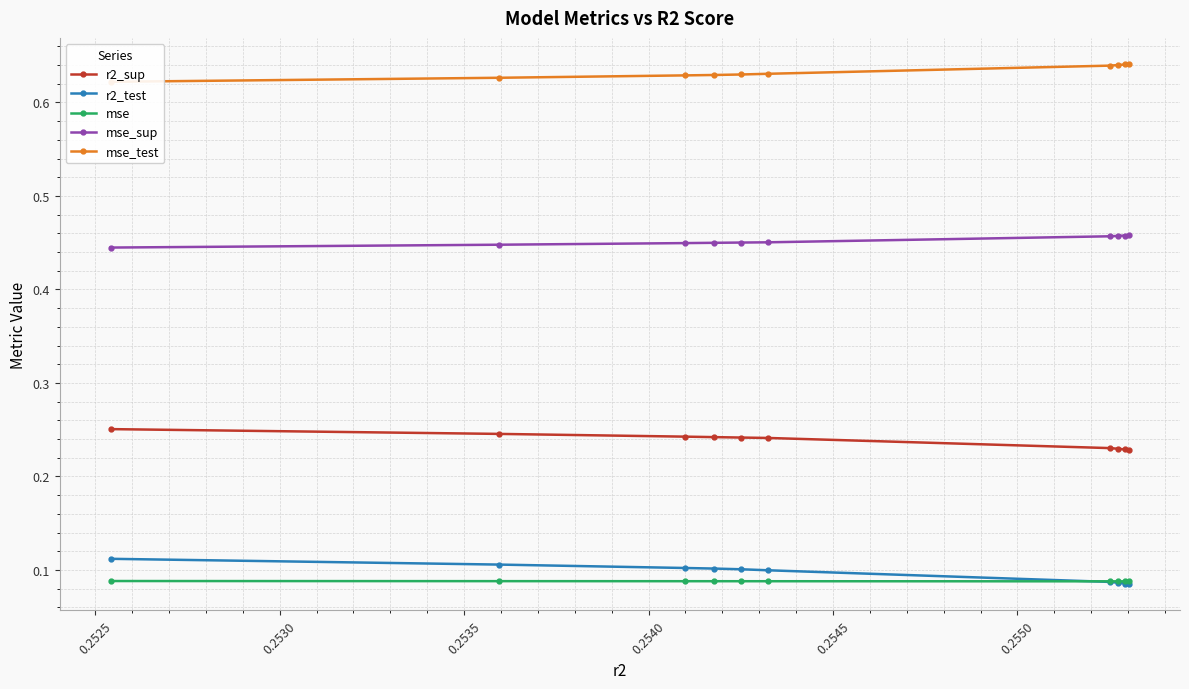

Reading left to right, list all the values displayed in this chart.

r2_sup: 0.3	0.2	0.2	0.2	0.2	0.2	0.2	0.2	0.2	0.2
r2_test: 0.1	0.1	0.1	0.1	0.1	0.1	0.1	0.1	0.1	0.1
mse: 0.1	0.1	0.1	0.1	0.1	0.1	0.1	0.1	0.1	0.1
mse_sup: 0.4	0.4	0.4	0.4	0.5	0.5	0.5	0.5	0.5	0.5
mse_test: 0.6	0.6	0.6	0.6	0.6	0.6	0.6	0.6	0.6	0.6